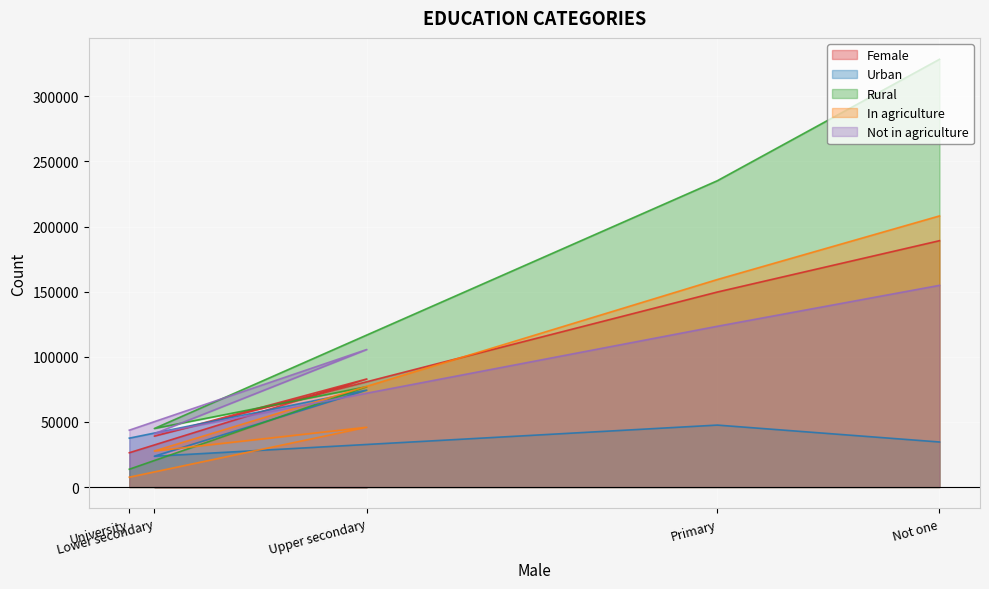

Which series changed the most between Not one and University?

Rural